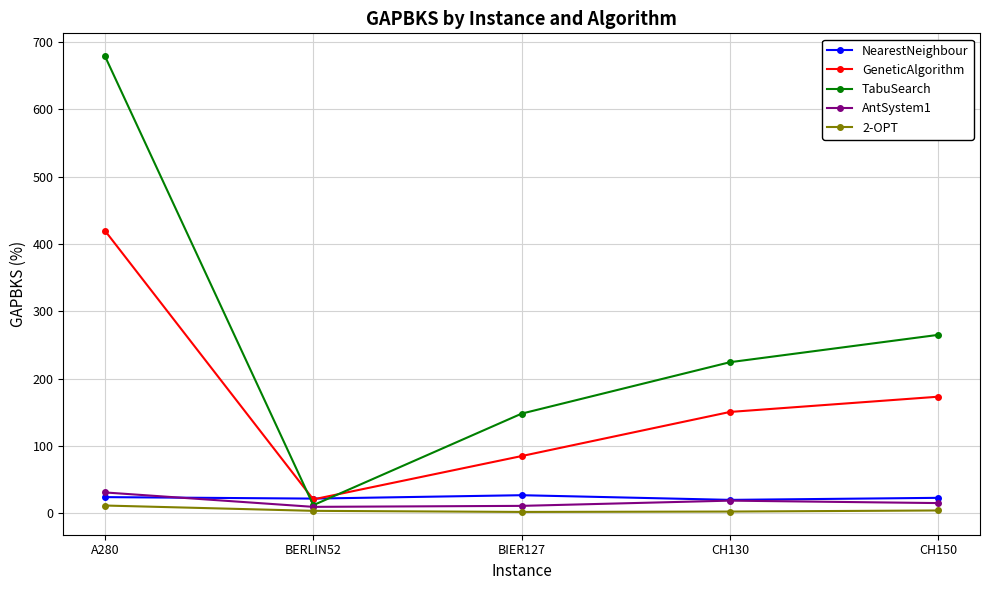

Which series has the largest total across all categories?

TabuSearch